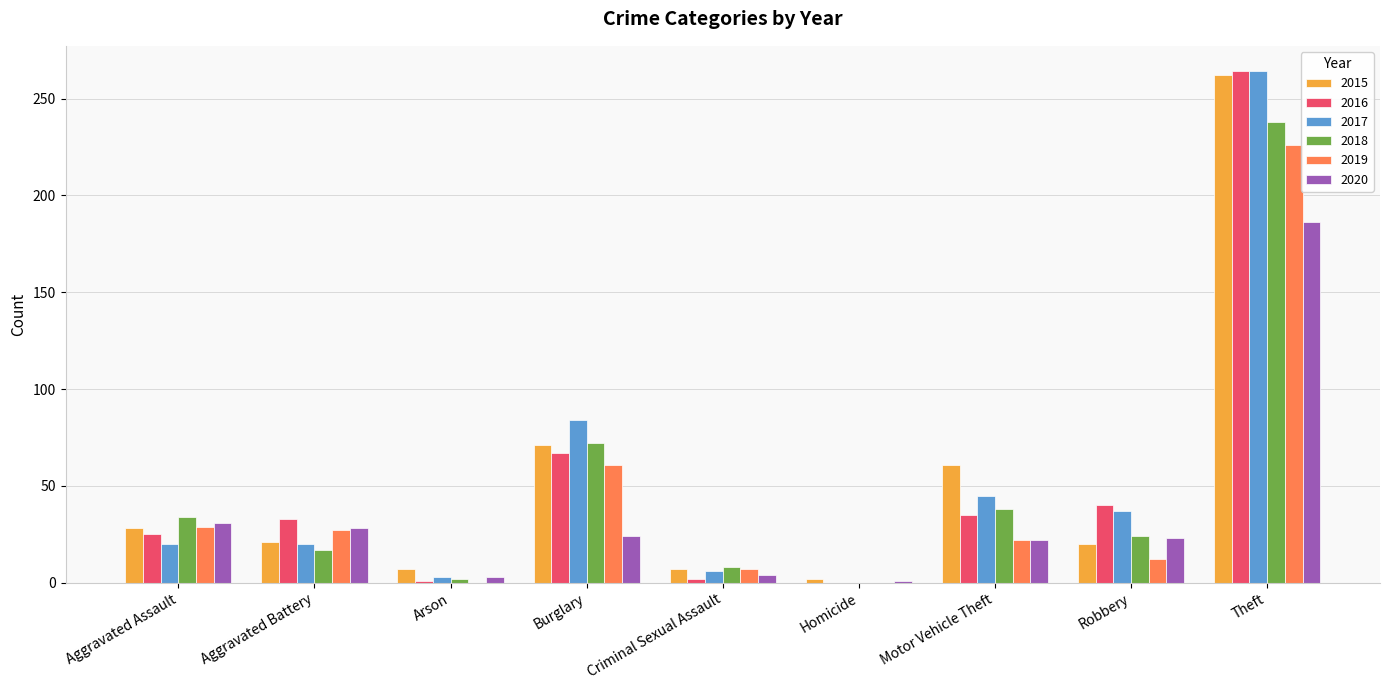

What is the sum of the 2019 values at Aggravated Battery and Burglary?

88